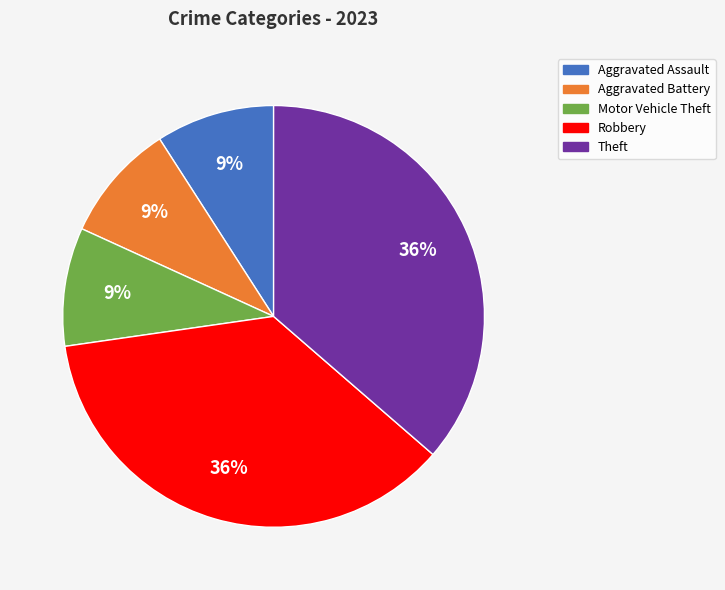

Is there a majority slice in this chart?

No